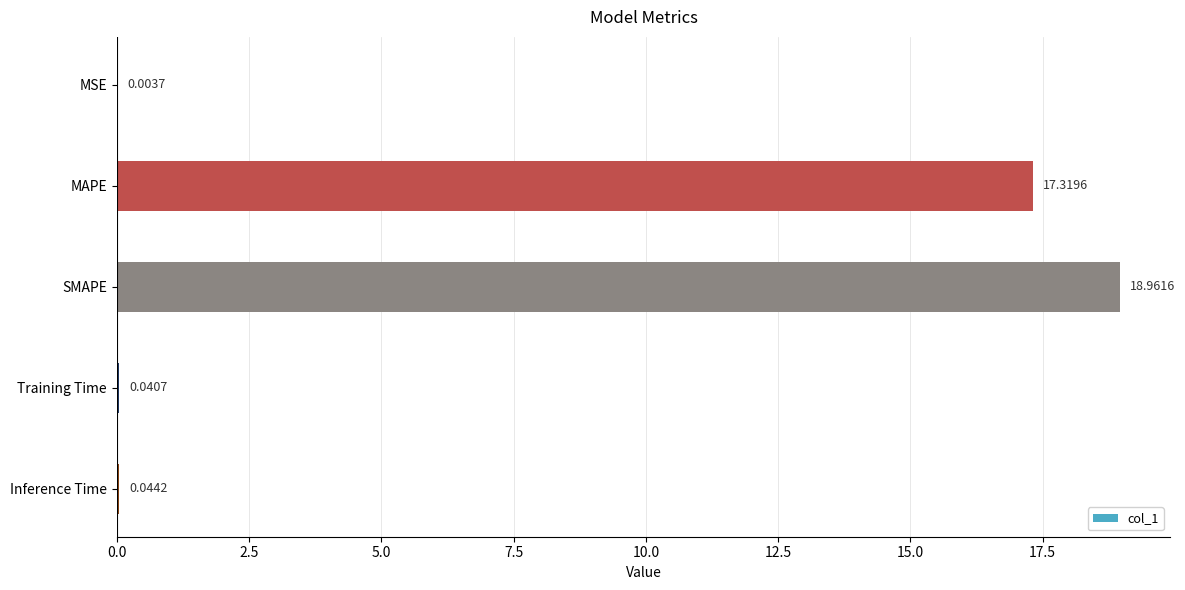

What is the sum of all values?

36.4